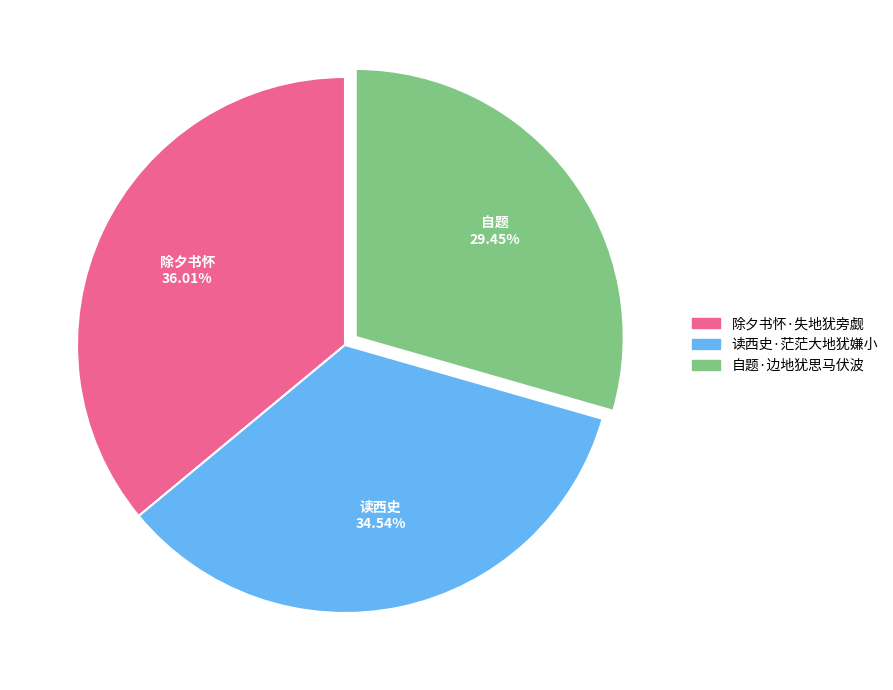

Rank the categories by value from highest to lowest.

除夕书怀·失地犹旁觑, 读西史·茫茫大地犹嫌小, 自题·边地犹思马伏波